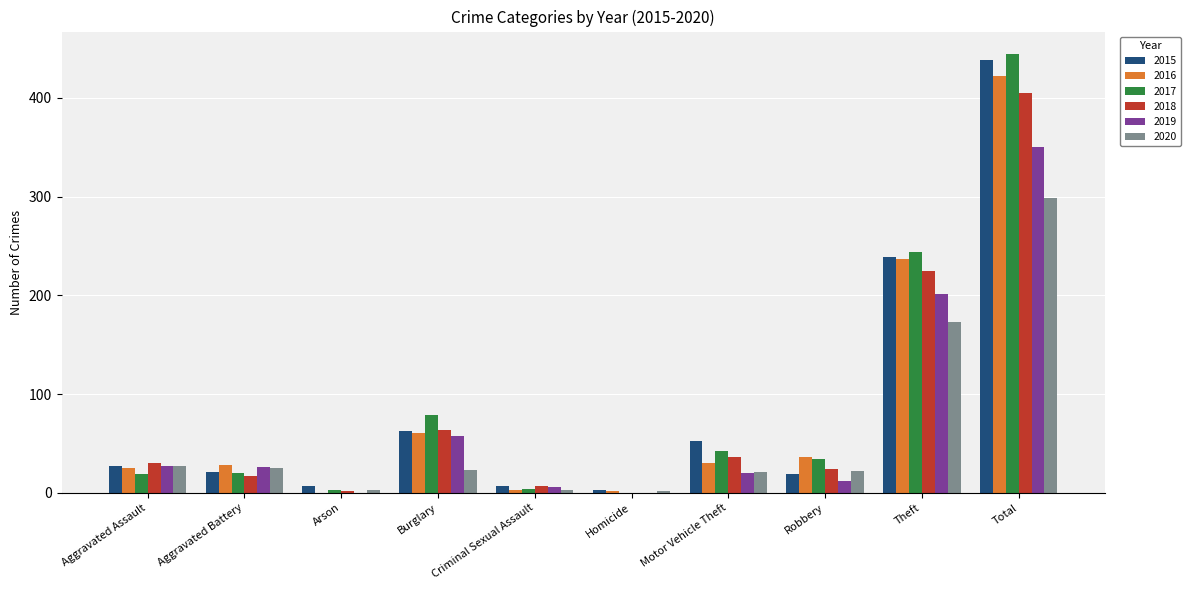

How many groups of bars are there?

10